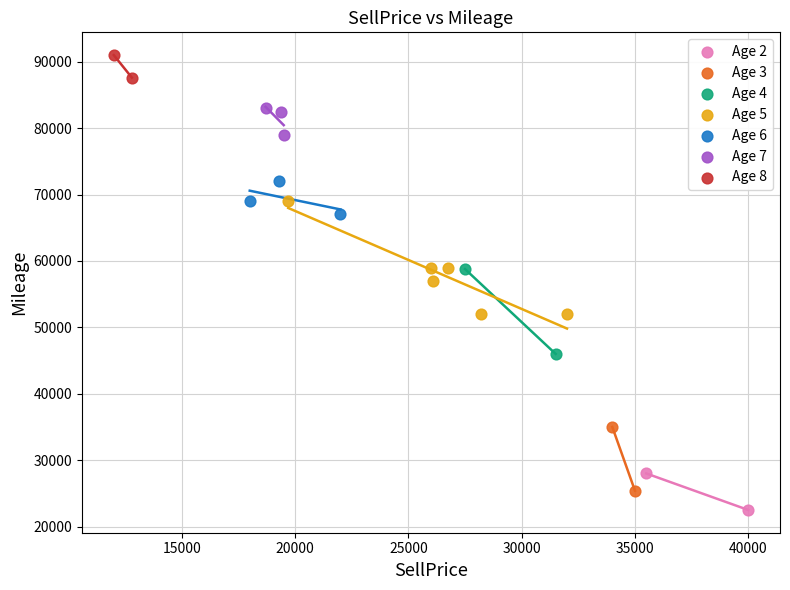

What are all the series names shown in the legend?

Age 2, Age 3, Age 4, Age 5, Age 6, Age 7, Age 8